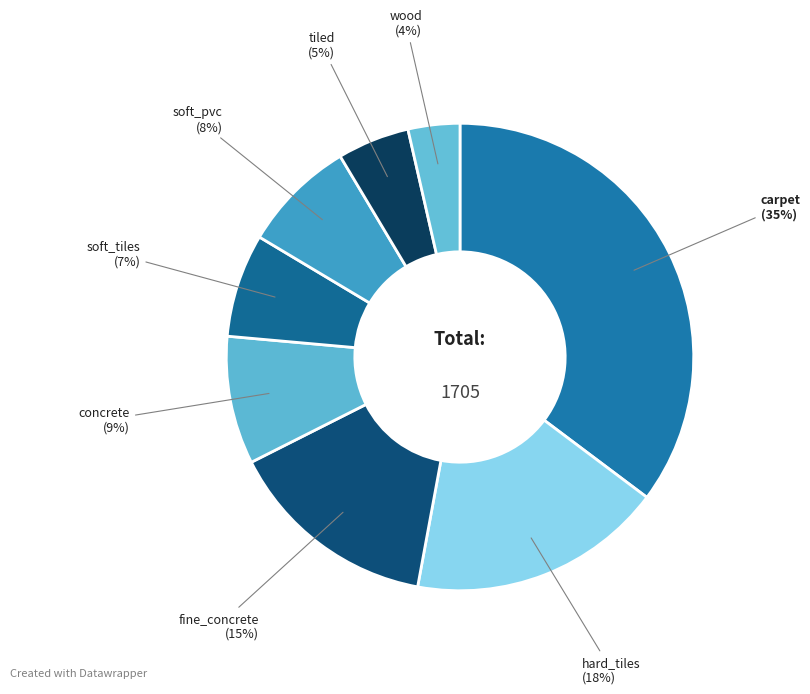

Which category has the smallest portion of the pie?

wood